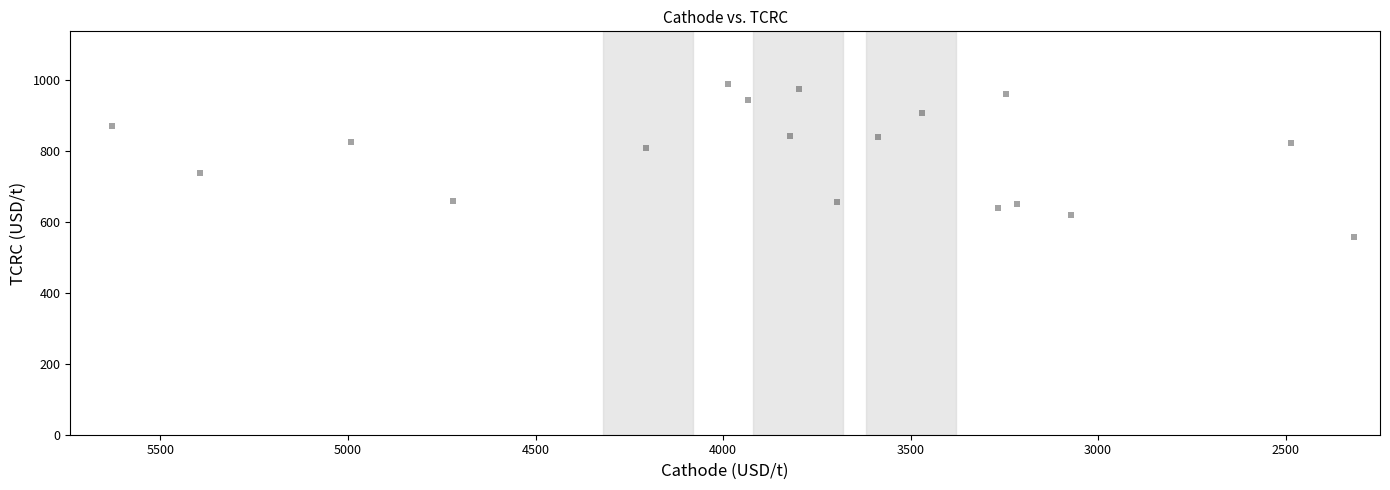

What is the range of Y values (max minus min)?

429.5